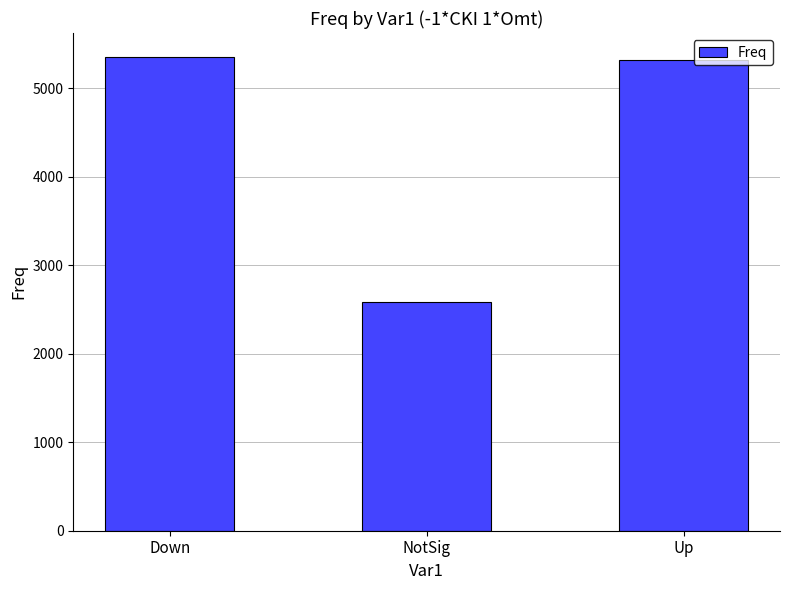

Reading left to right, what are all the values shown in this chart?

Down=5357	NotSig=2584	Up=5318